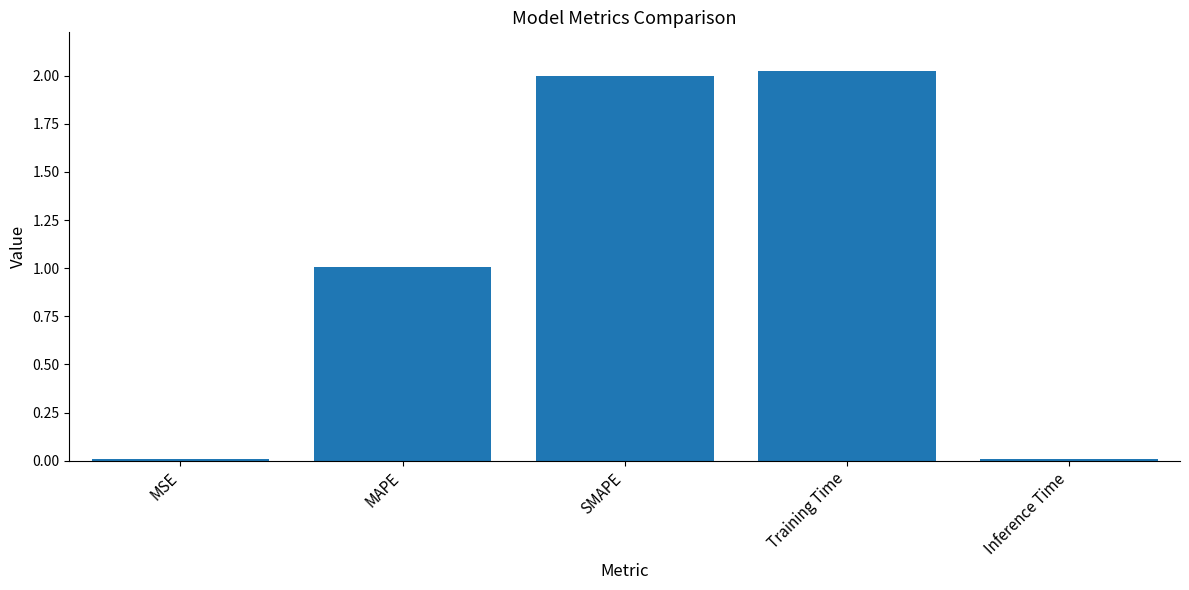

Are the bars grouped side by side (vs. stacked)?

No